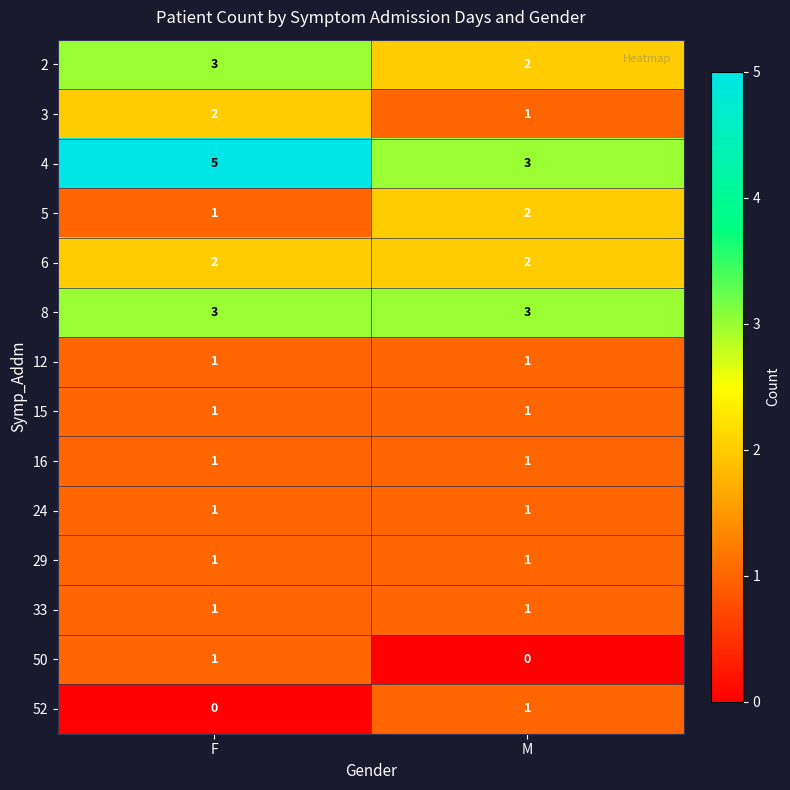

Reading left to right, extract all data points from this chart.

2: F=3	M=2
3: F=2	M=1
4: F=5	M=3
5: F=1	M=2
6: F=2	M=2
8: F=3	M=3
12: F=1	M=1
15: F=1	M=1
16: F=1	M=1
24: F=1	M=1
29: F=1	M=1
33: F=1	M=1
50: F=1	M=0
52: F=0	M=1